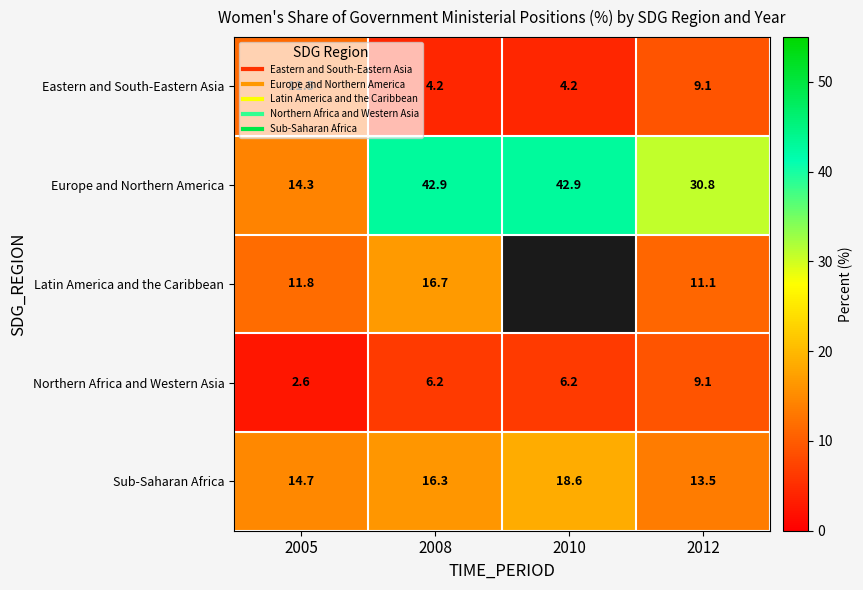

What is the total value across all series at 2008?

86.2